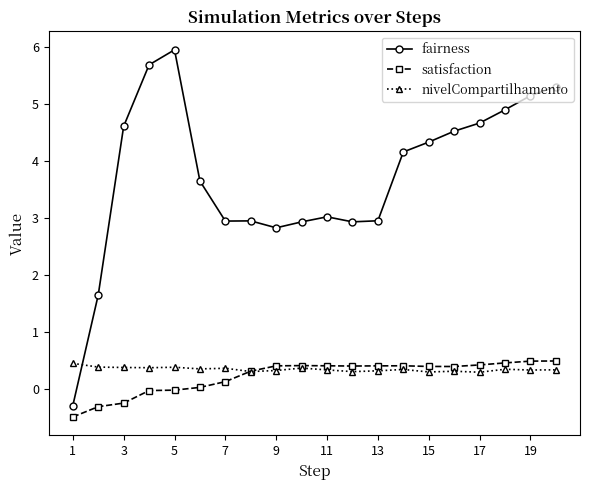

How many times do nivelCompartilhamento and fairness cross each other?

1